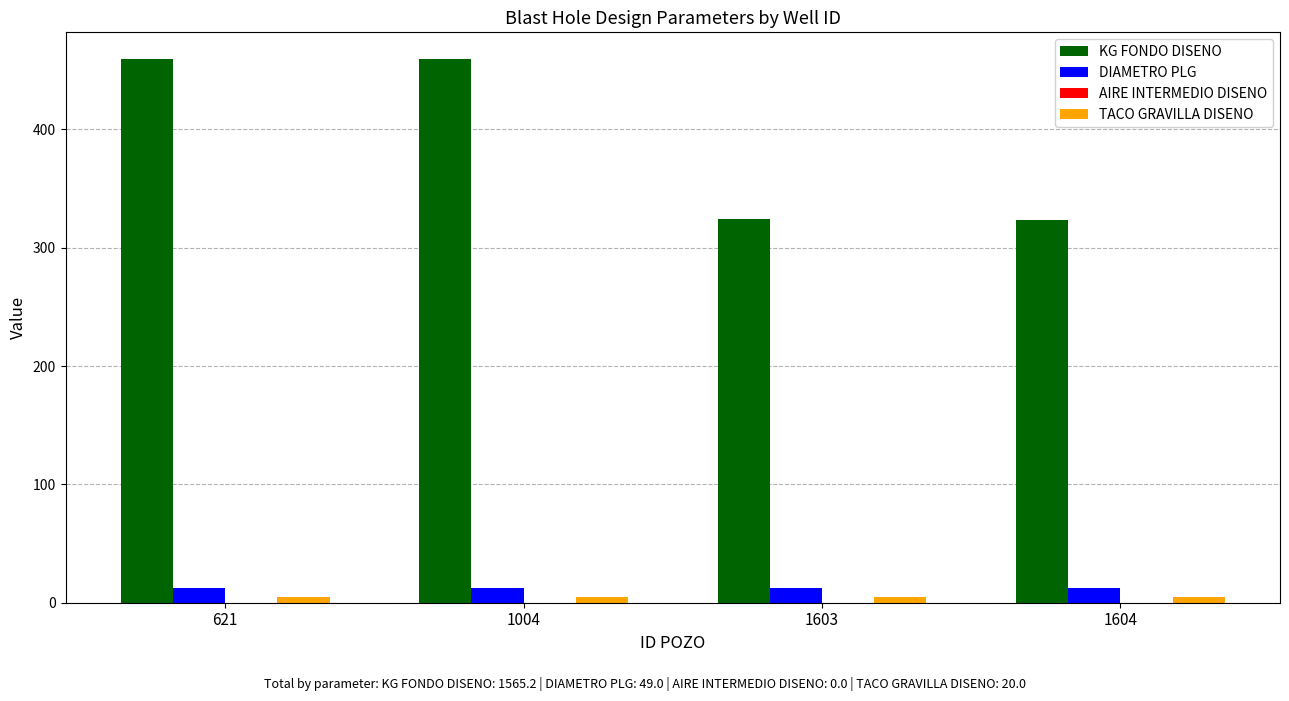

Between 1004 and 1604, which series saw the biggest shift?

KG FONDO DISENO